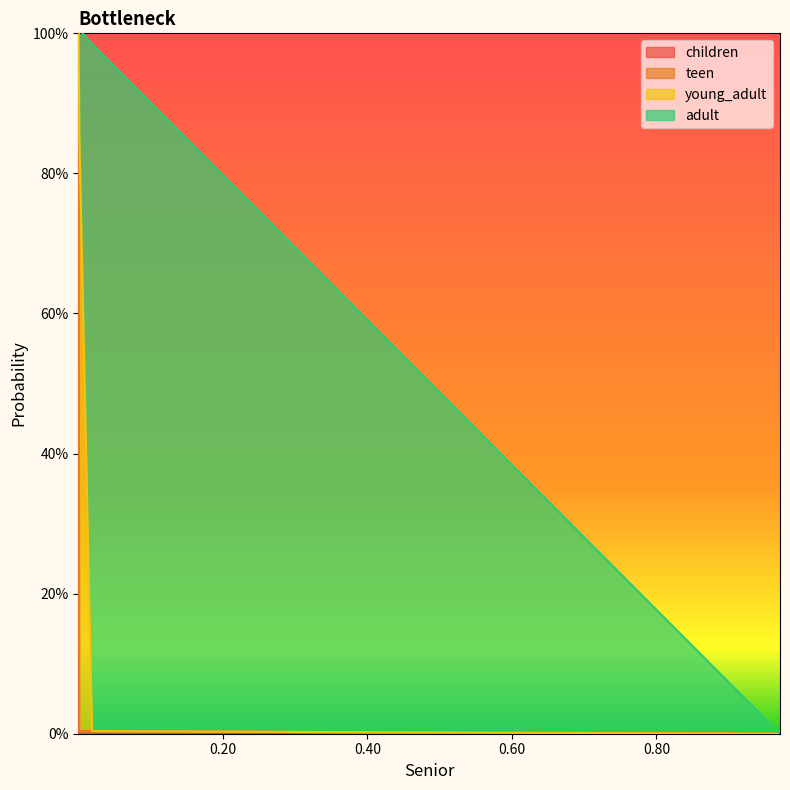

Which series has the largest total across all categories?

adult